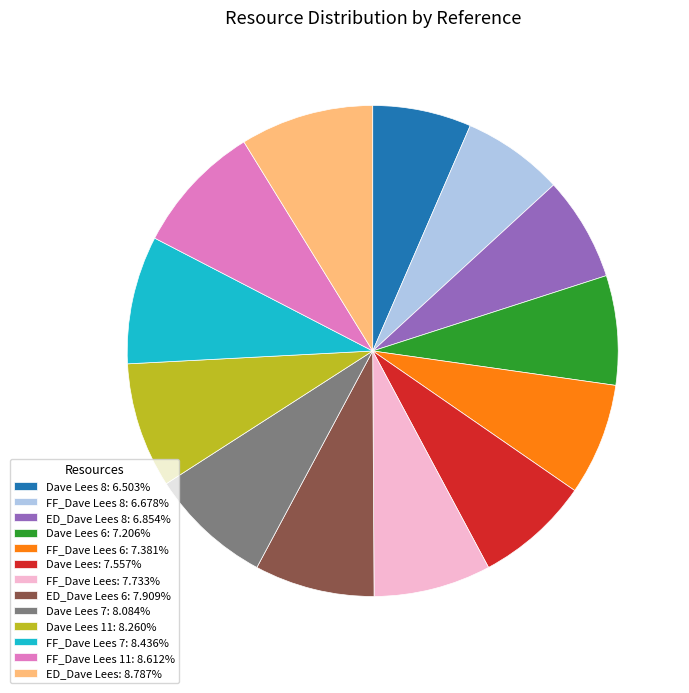

Is there a majority slice in this chart?

No